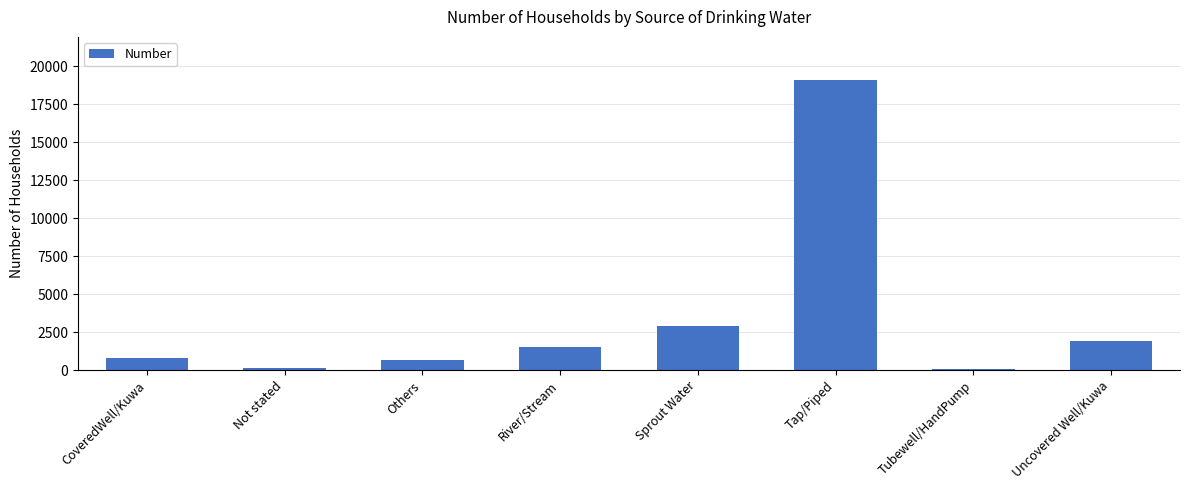

What is the maximum value shown in the chart?

19061